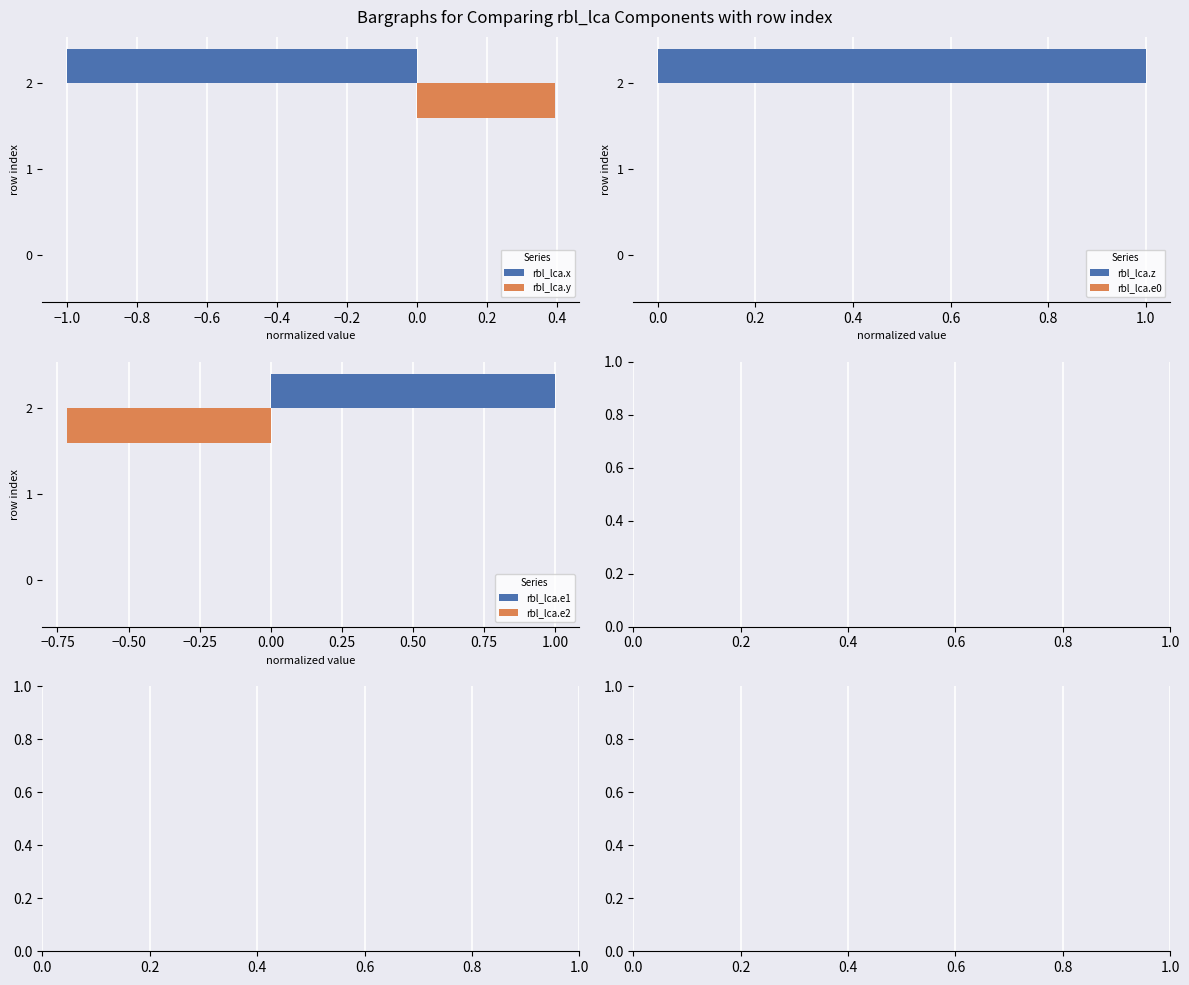

The value of rbl_lca.y at 0 is 0.2. True or false?

False